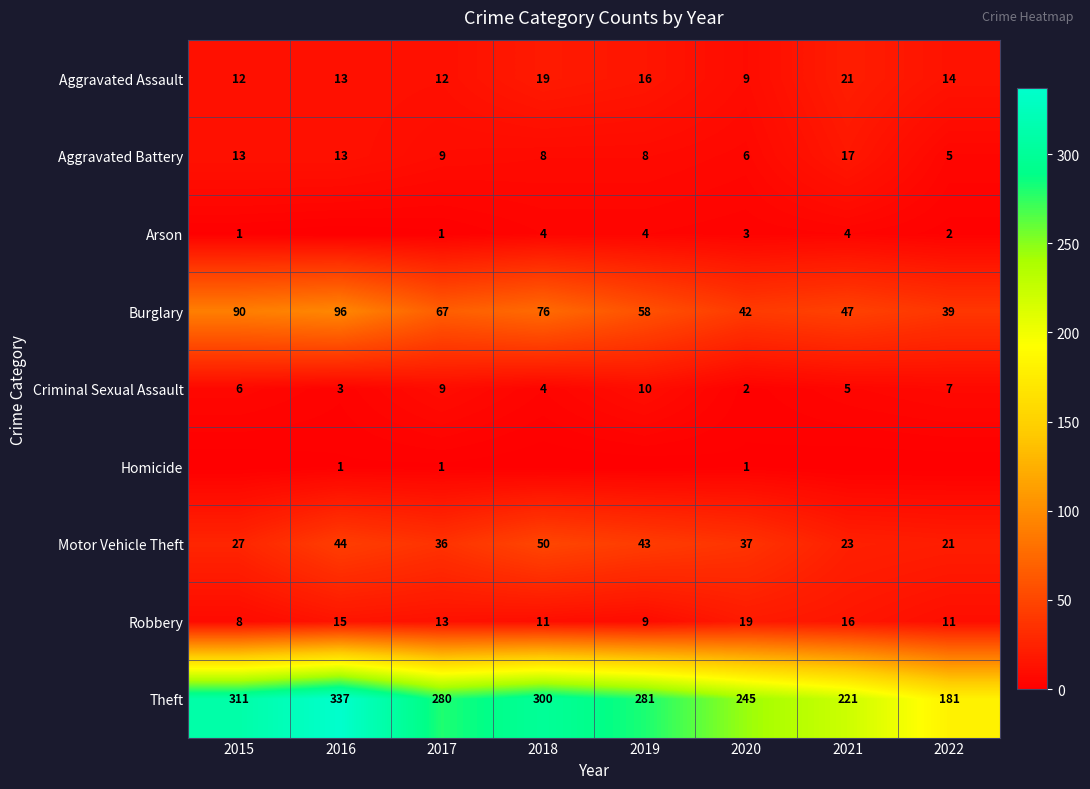

How many data points in Aggravated Assault are less than 14?

4